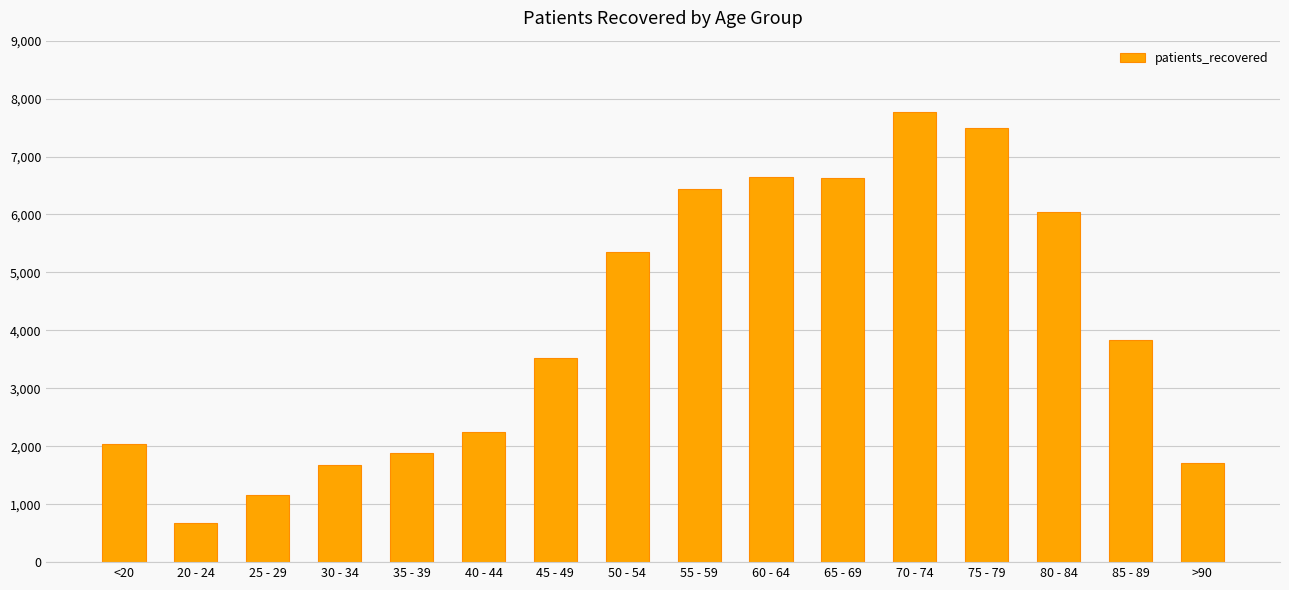

Between 40 - 44 and 45 - 49, which is larger?

45 - 49